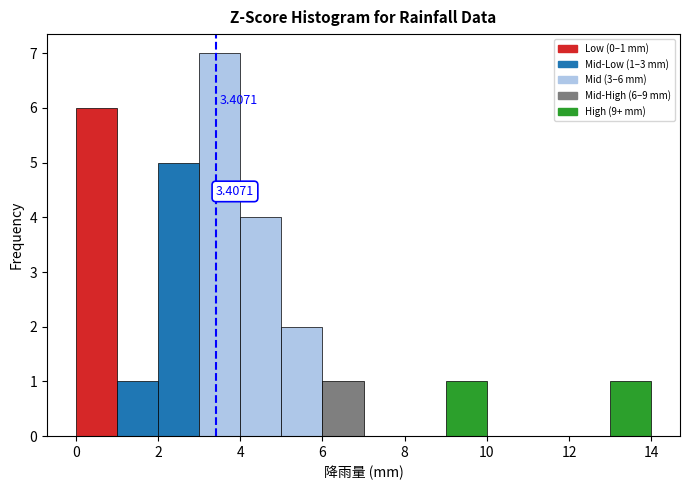

Over which range of the x-axis is the bar tallest?

3 to 4